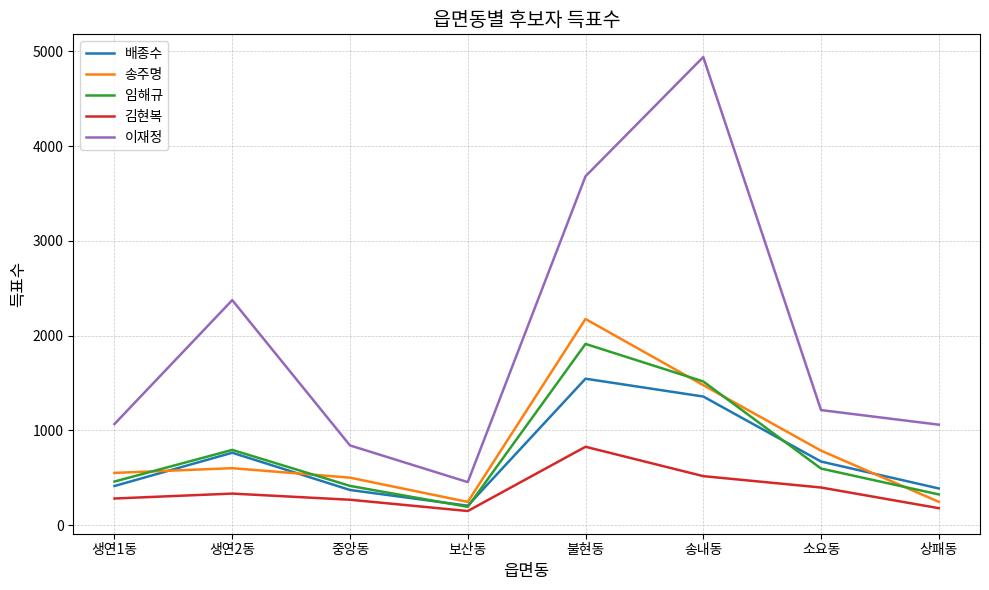

Between 불현동 and 소요동, which series saw the biggest shift?

이재정